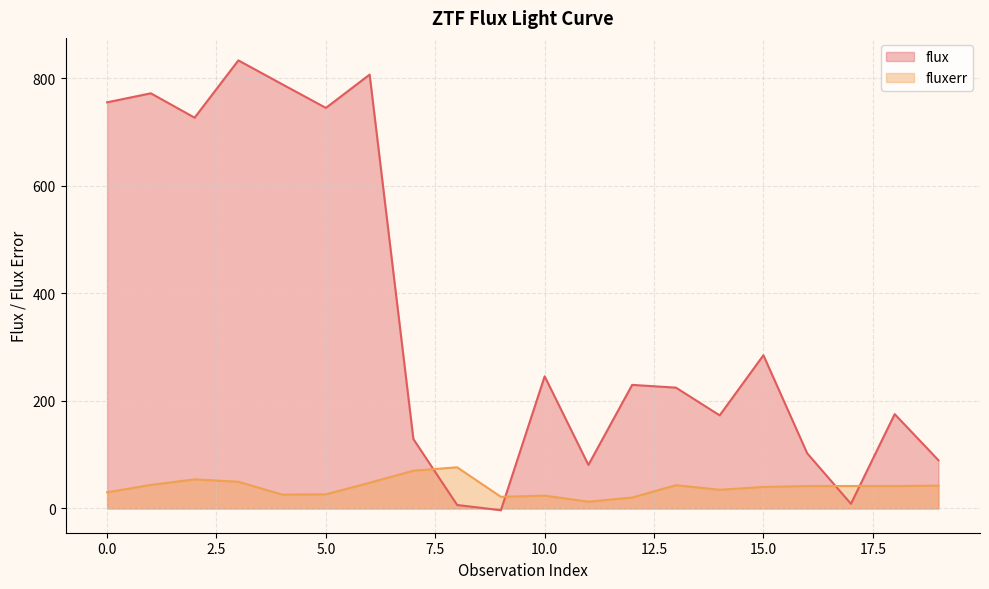

List the series in order of their peak value, highest first.

flux, fluxerr